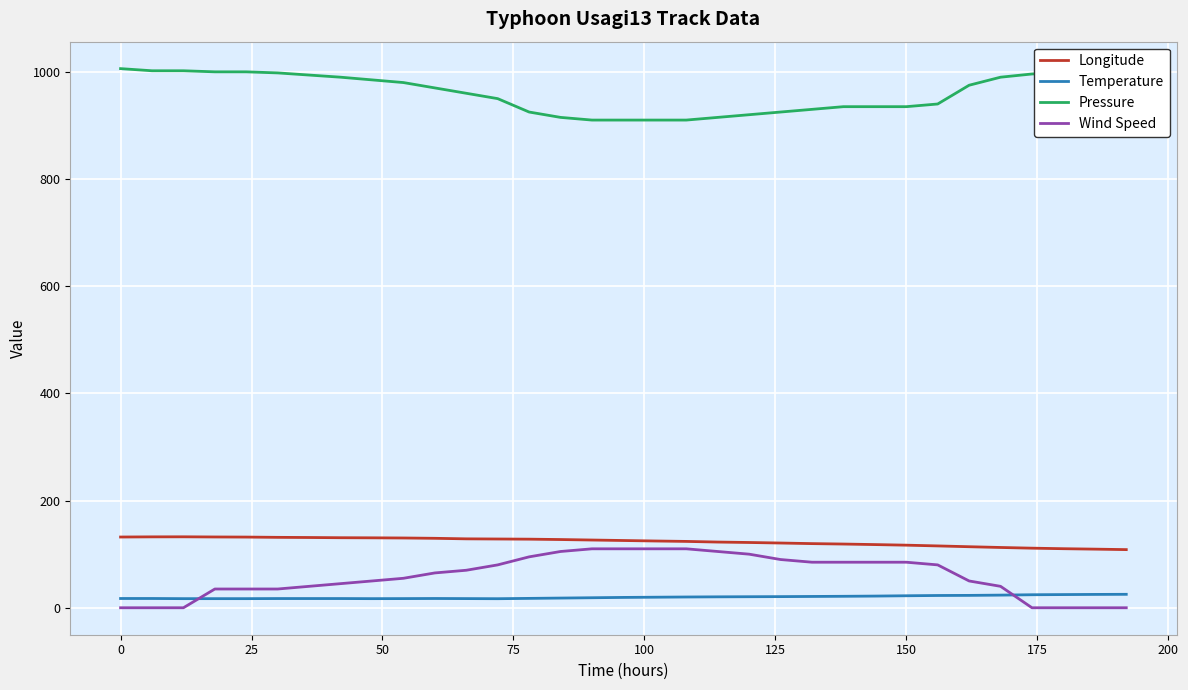

True or false: Wind Speed and Pressure cross at least once.

False